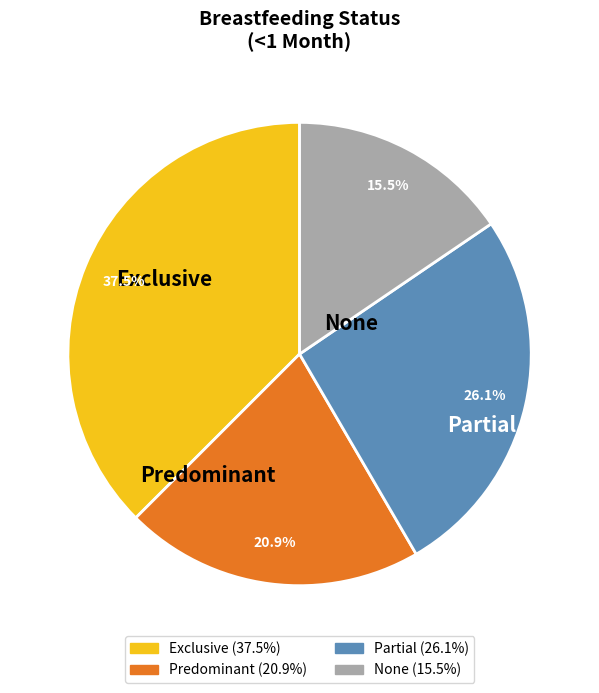

To the nearest percent, what is the difference between the Partial and None slice percentages?

11%